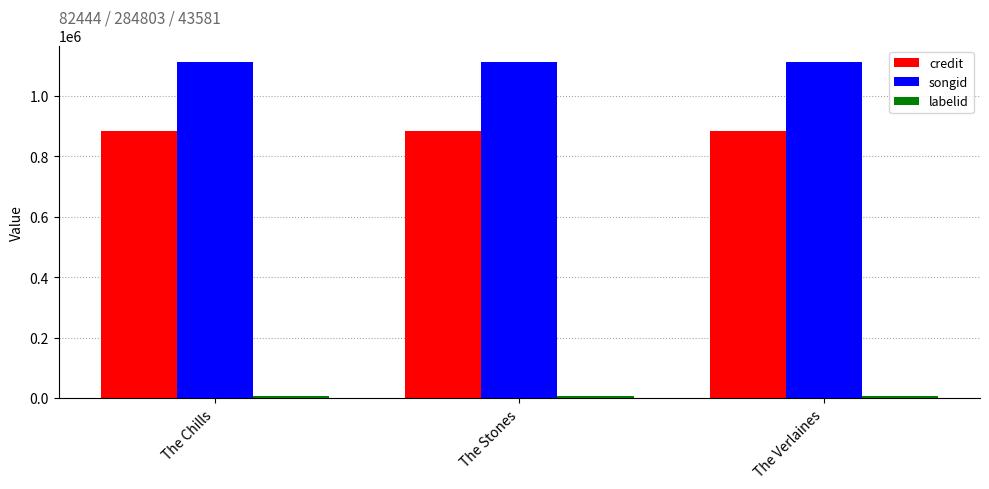

How many bars are there in each group?

3